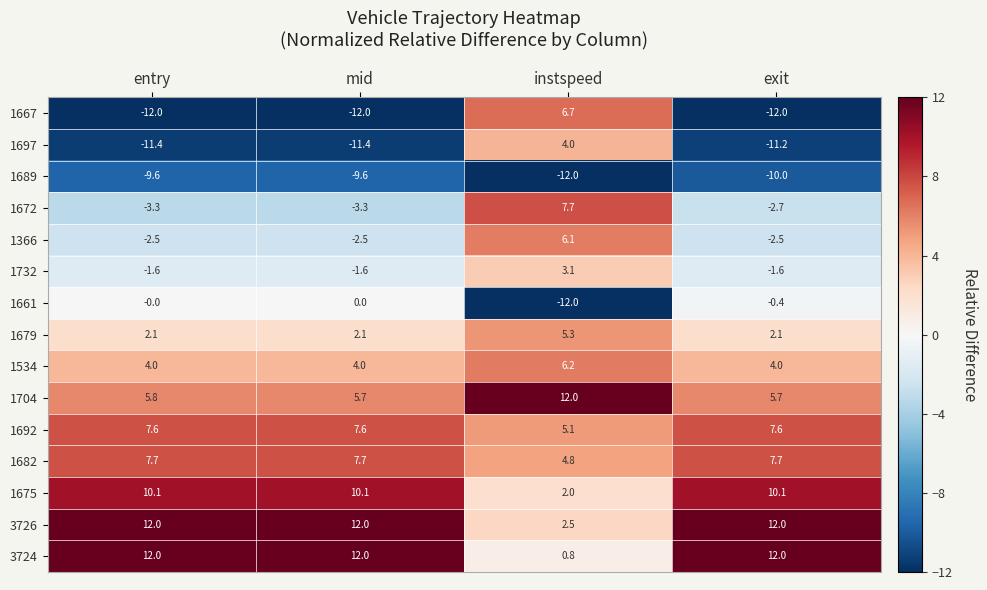

Is it true that 1732 equals -2.2 at exit?

False